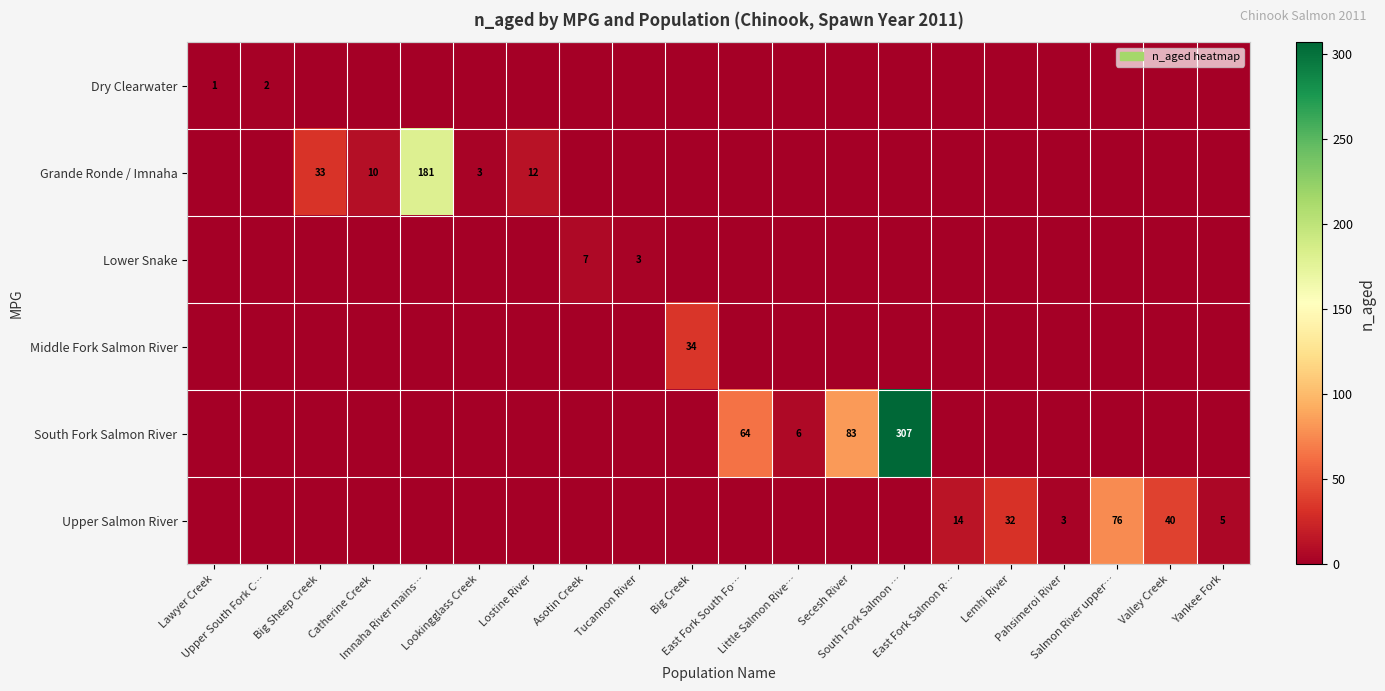

How many series are shown in this chart?

6